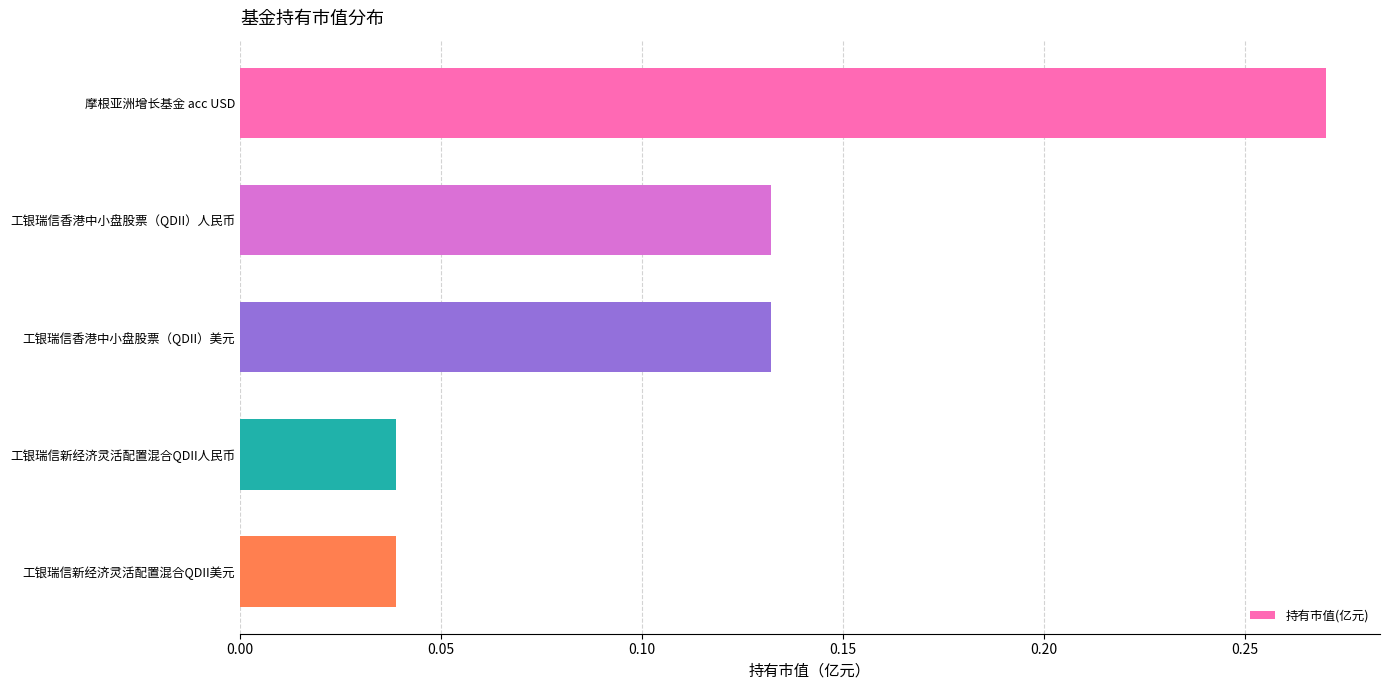

Is it true that the value at 工银瑞信香港中小盘股票（QDII）美元 is 0.2?

False